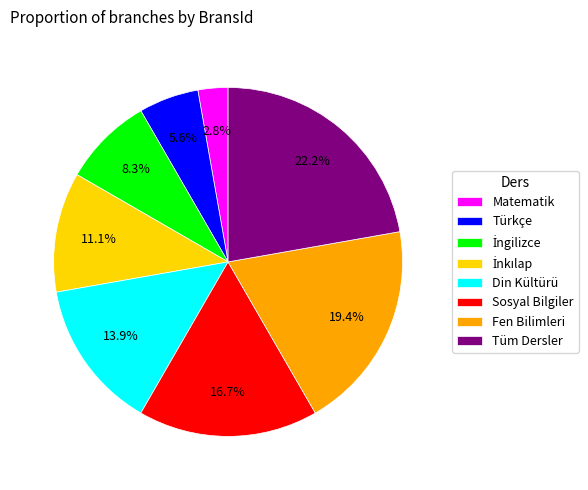

To the nearest percent, what is the difference between the largest and smallest slice percentages?

19%